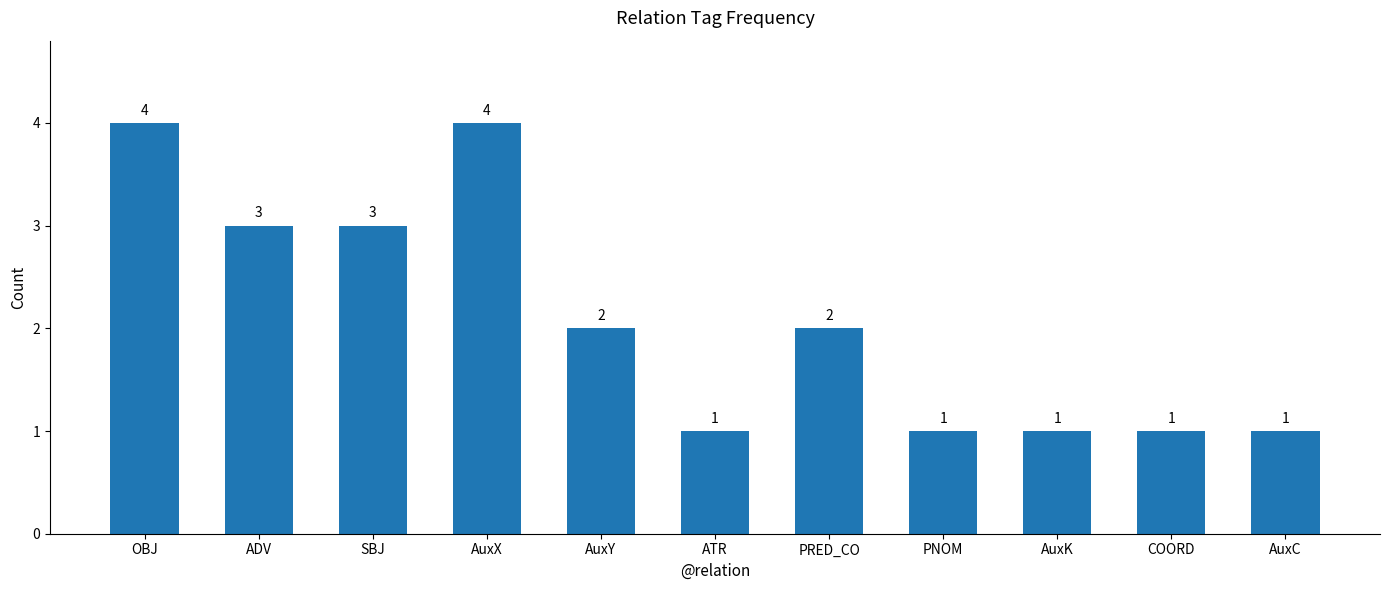

What is the change in value from AuxX to PNOM?

-3